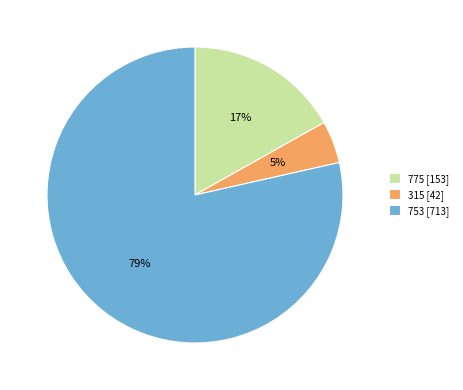

Rank the categories by value from highest to lowest.

753, 775, 315